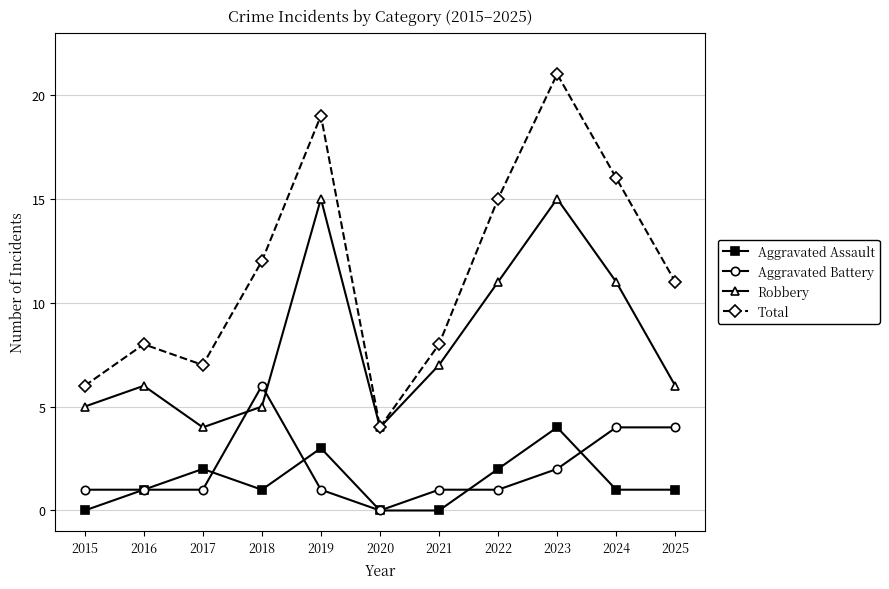

What is the lowest value of the Total series?

4